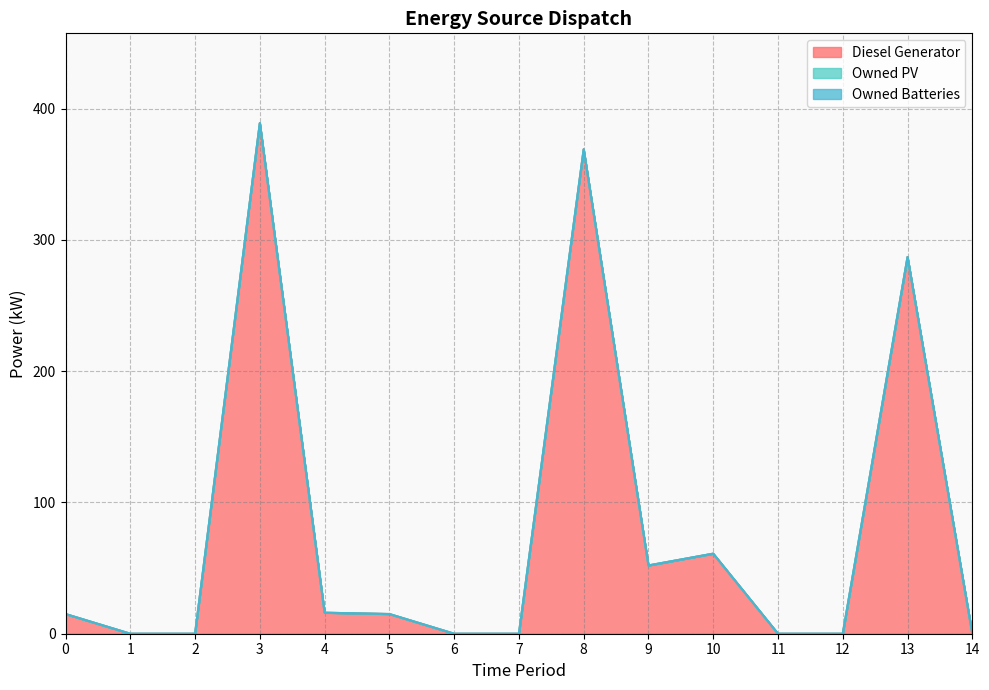

The value of Diesel Generator at 3 is 389. True or false?

True